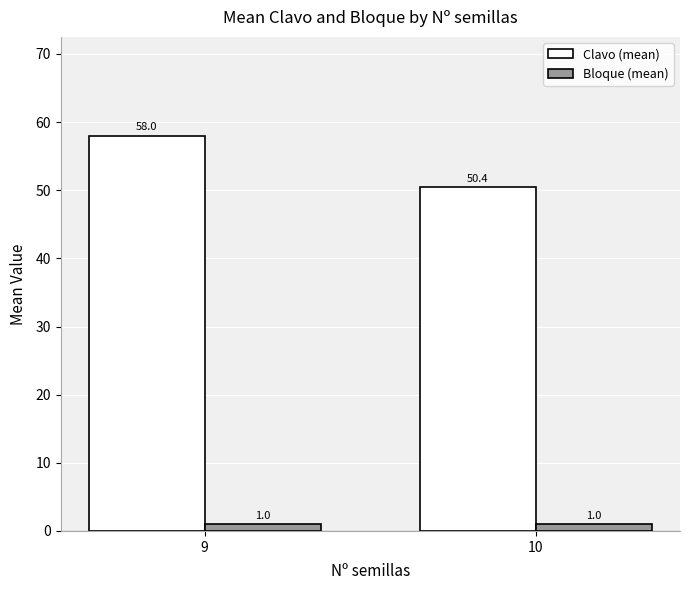

Between 9 and 10, which series saw the biggest shift?

Clavo (mean)